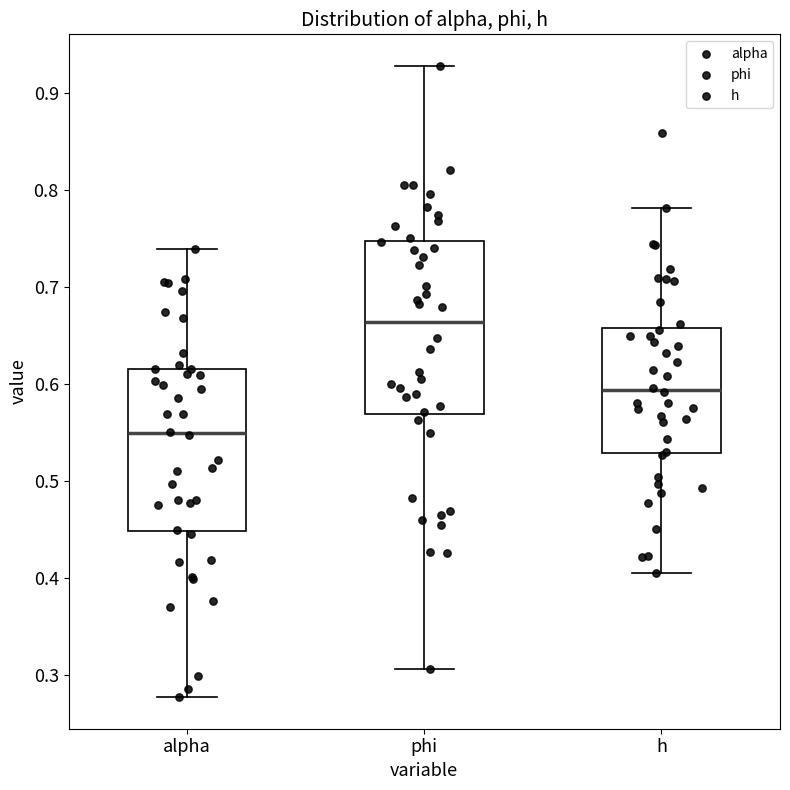

Where does the lower whisker of the box for h end on the y-axis? The values are not printed on the chart, so give them approximately, as read against the axis.

0.41